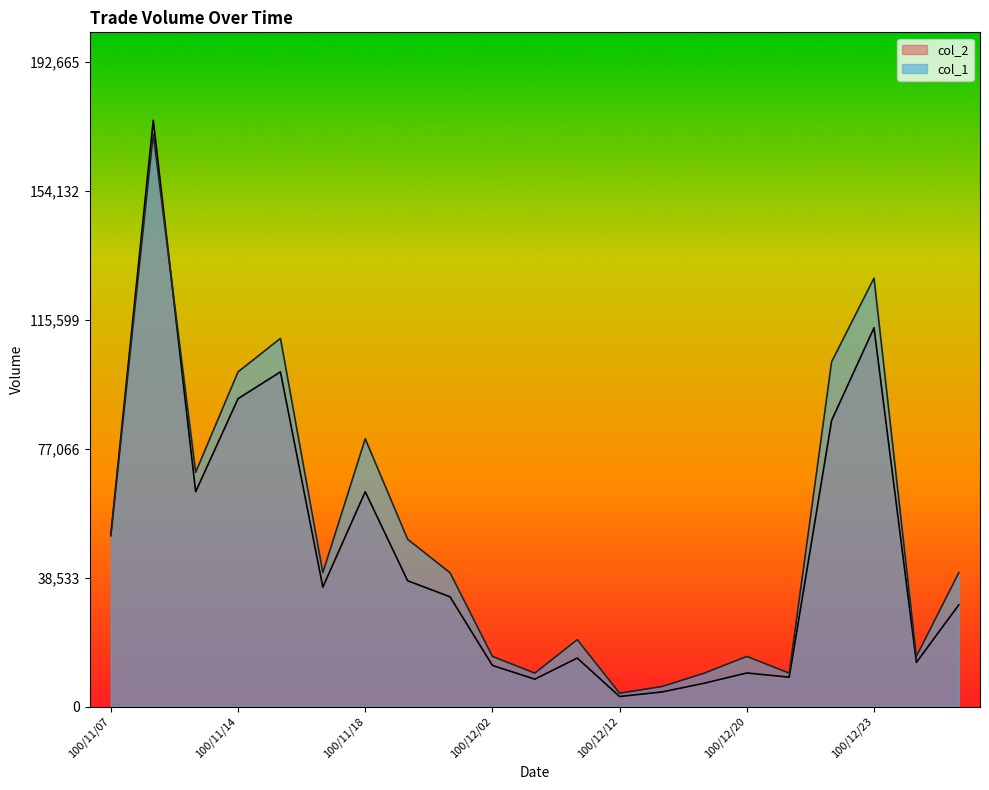

List the series in order of their overall mean, highest first.

col_1, col_2